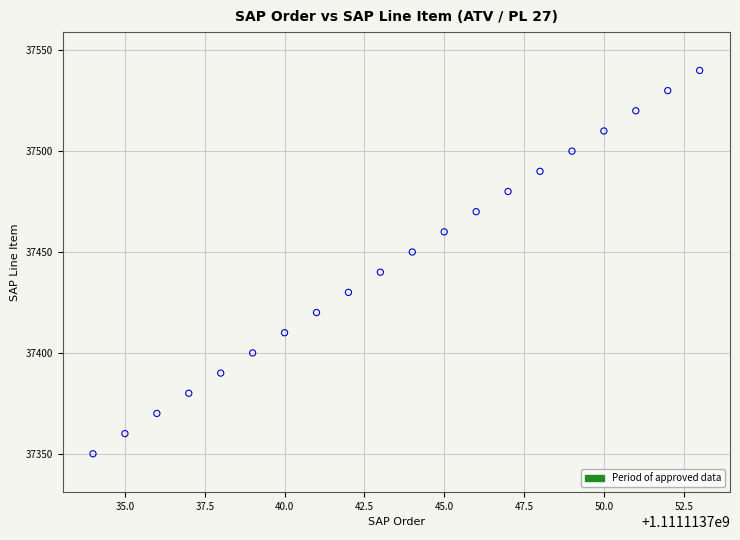

What is the range of X values (max minus min)?

19